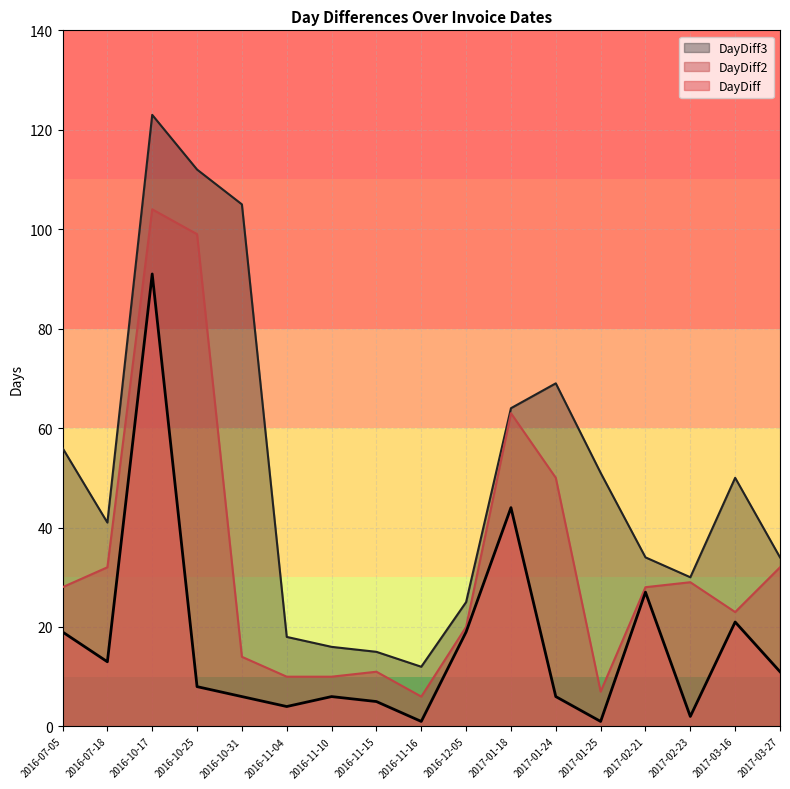

Which series has the largest range (max minus min)?

DayDiff3